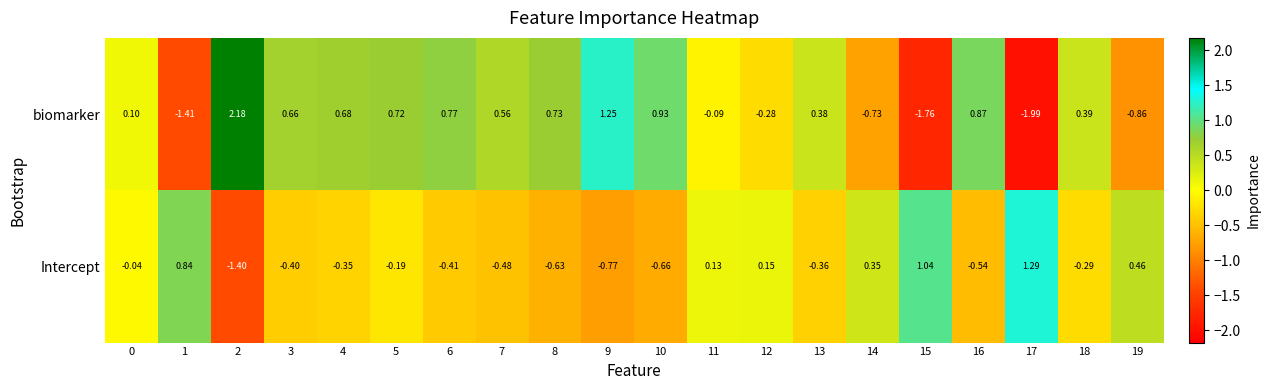

Rank the series at 17 from lowest to highest value.

biomarker, Intercept